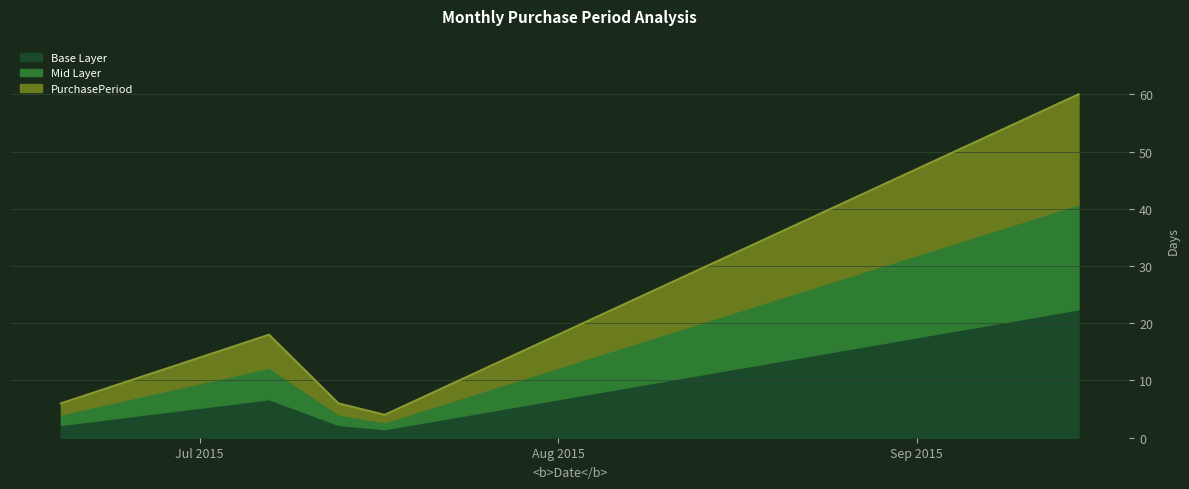

List the labels in order of value, smallest first.

2015-07-17, 2015-06-19, 2015-07-13, 2015-07-07, 2015-09-15